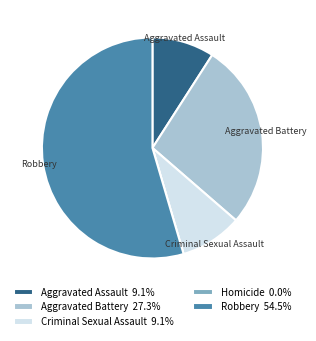

Is there any slice that represents more than half of the pie?

Yes